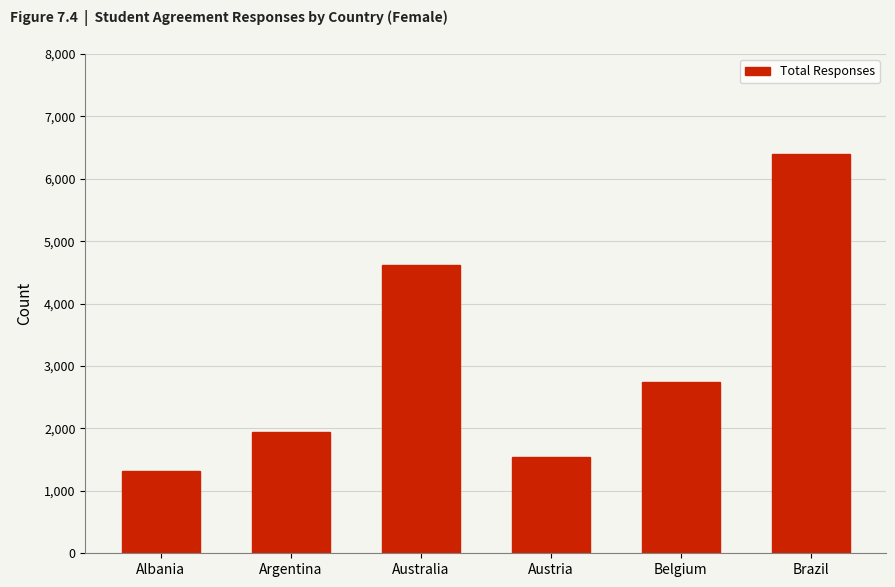

What is the difference between the second highest and second lowest values?

3082